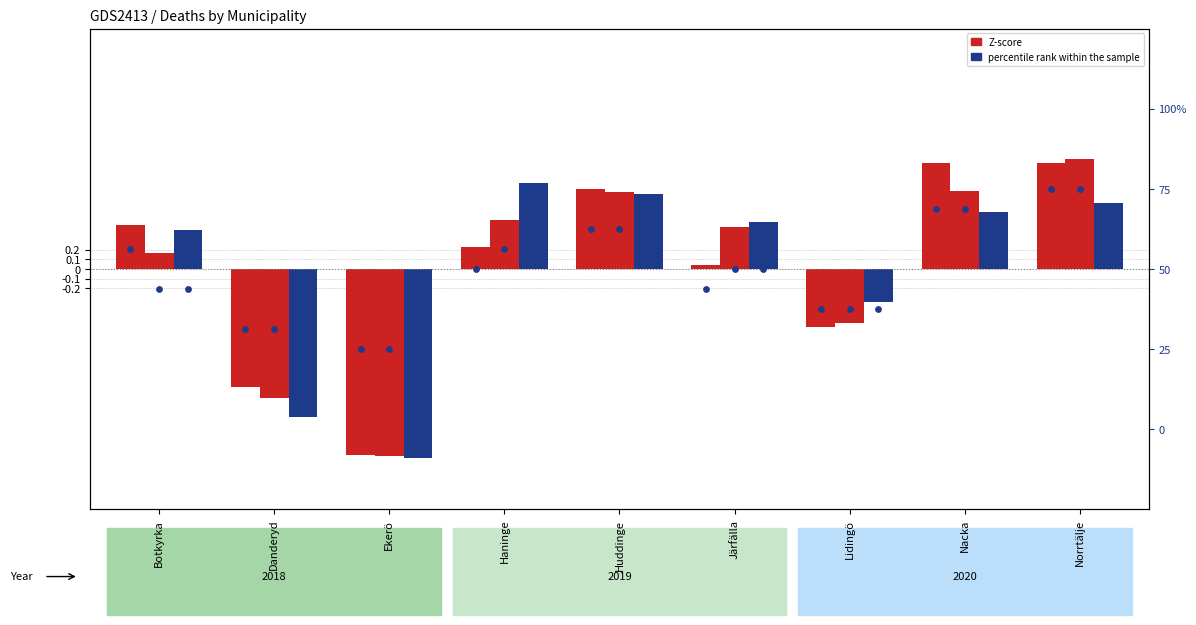

Is the value of Z-score 2020 at Danderyd greater than the value of percentile rank within the sample at Nacka?

No